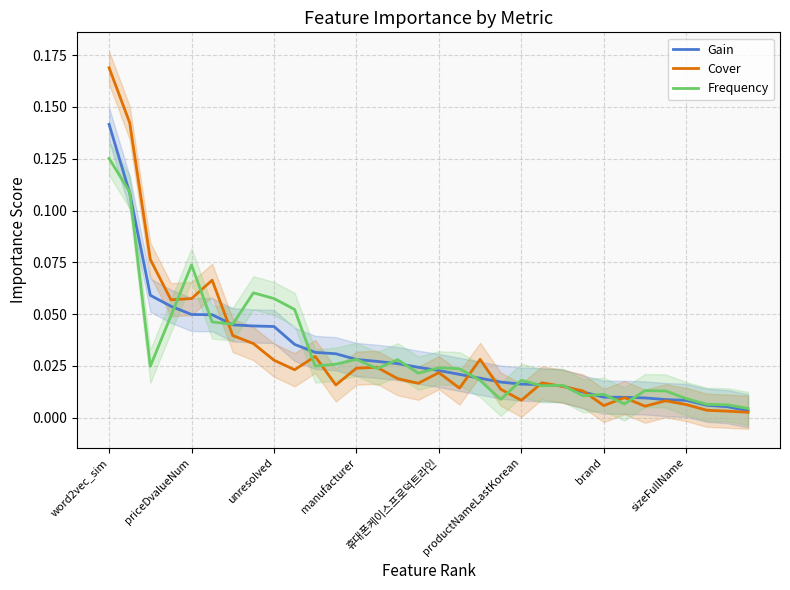

What are all the series names shown in the legend?

Gain, Cover, Frequency